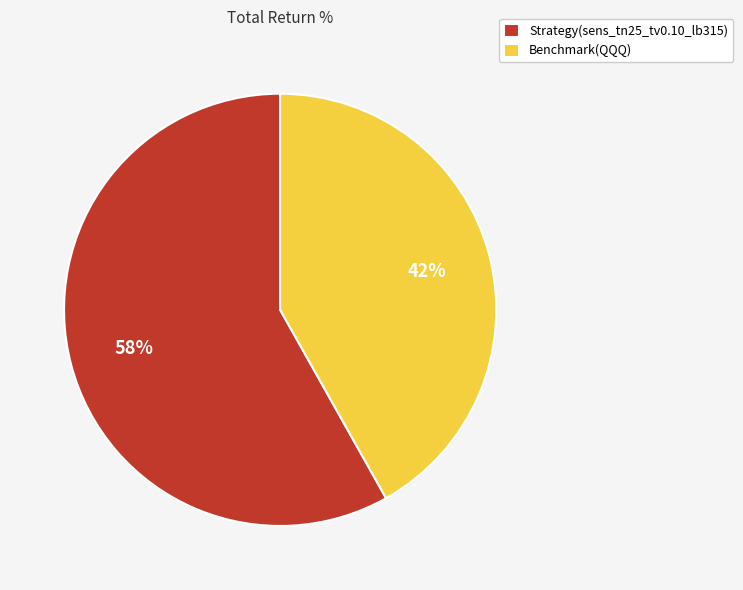

Which has a higher value, Strategy(sens_tn25_tv0.10_lb315) or Benchmark(QQQ)?

Strategy(sens_tn25_tv0.10_lb315)